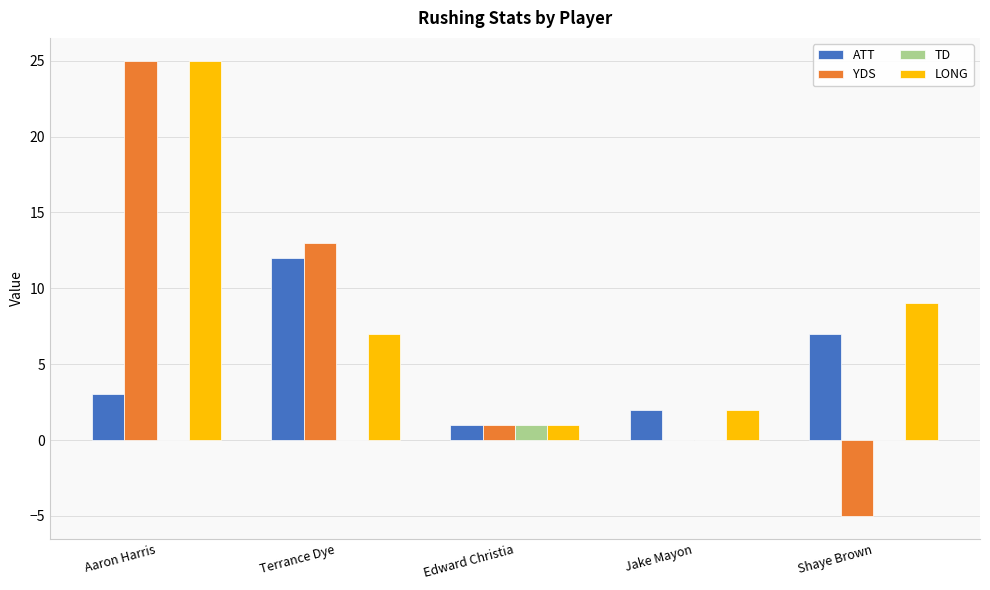

What is the highest value of the YDS series?

25